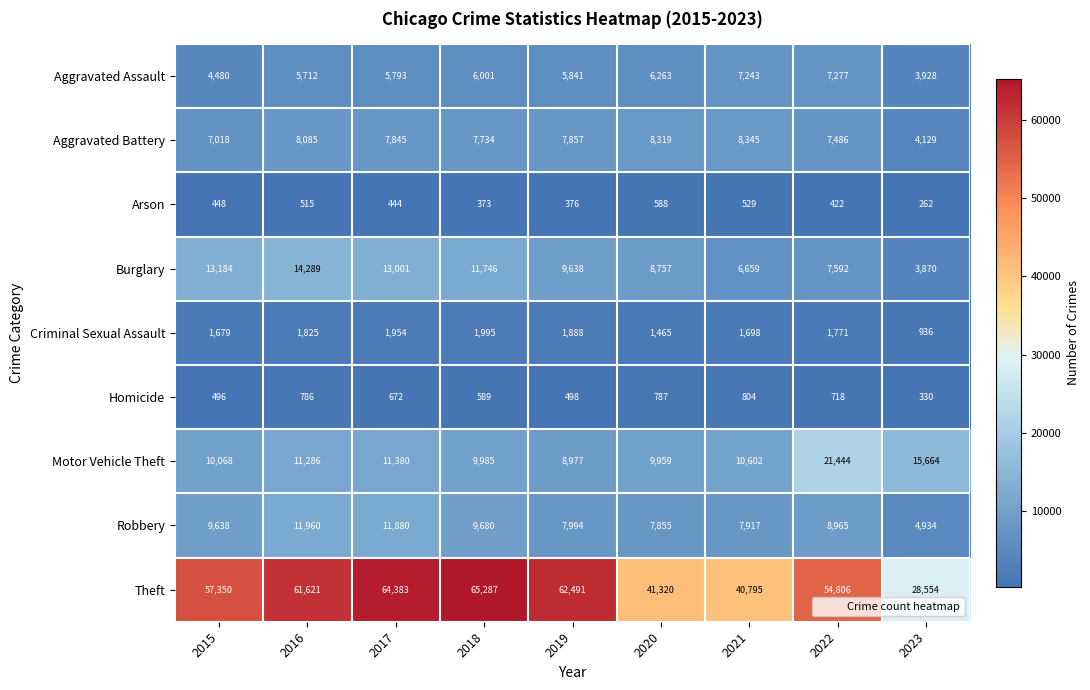

At which category is the sum across all series the highest?

2017